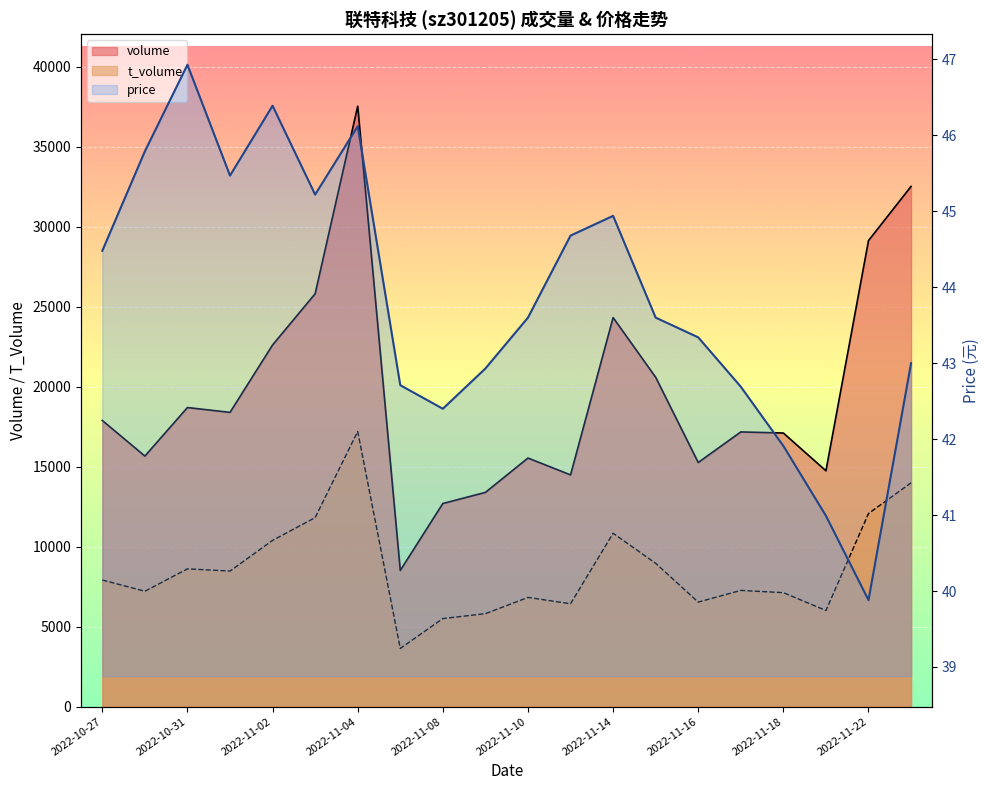

What is the label of the 2nd point from the right?

2022-11-22